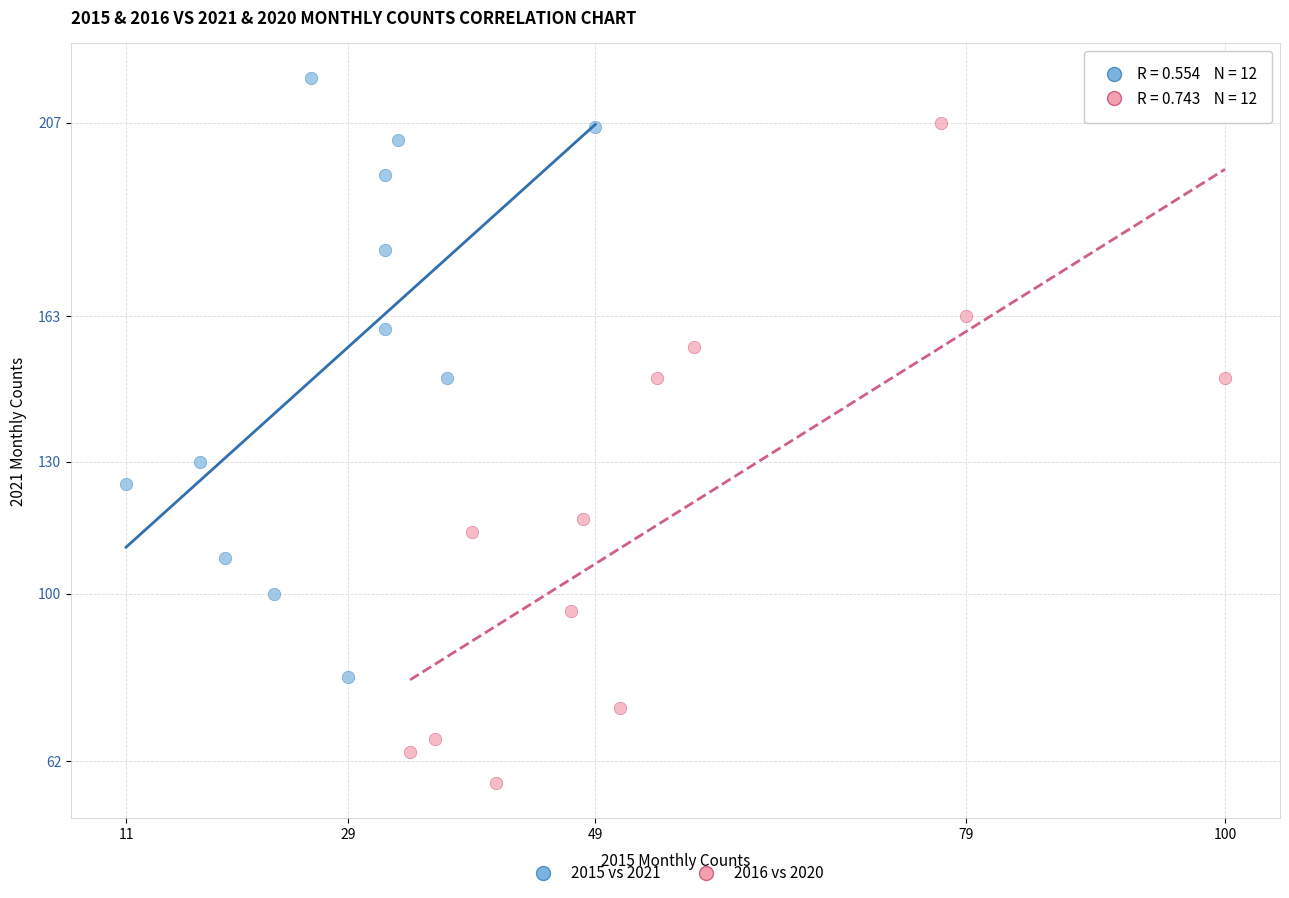

Which series contains the lowest Y value?

2016 vs 2020